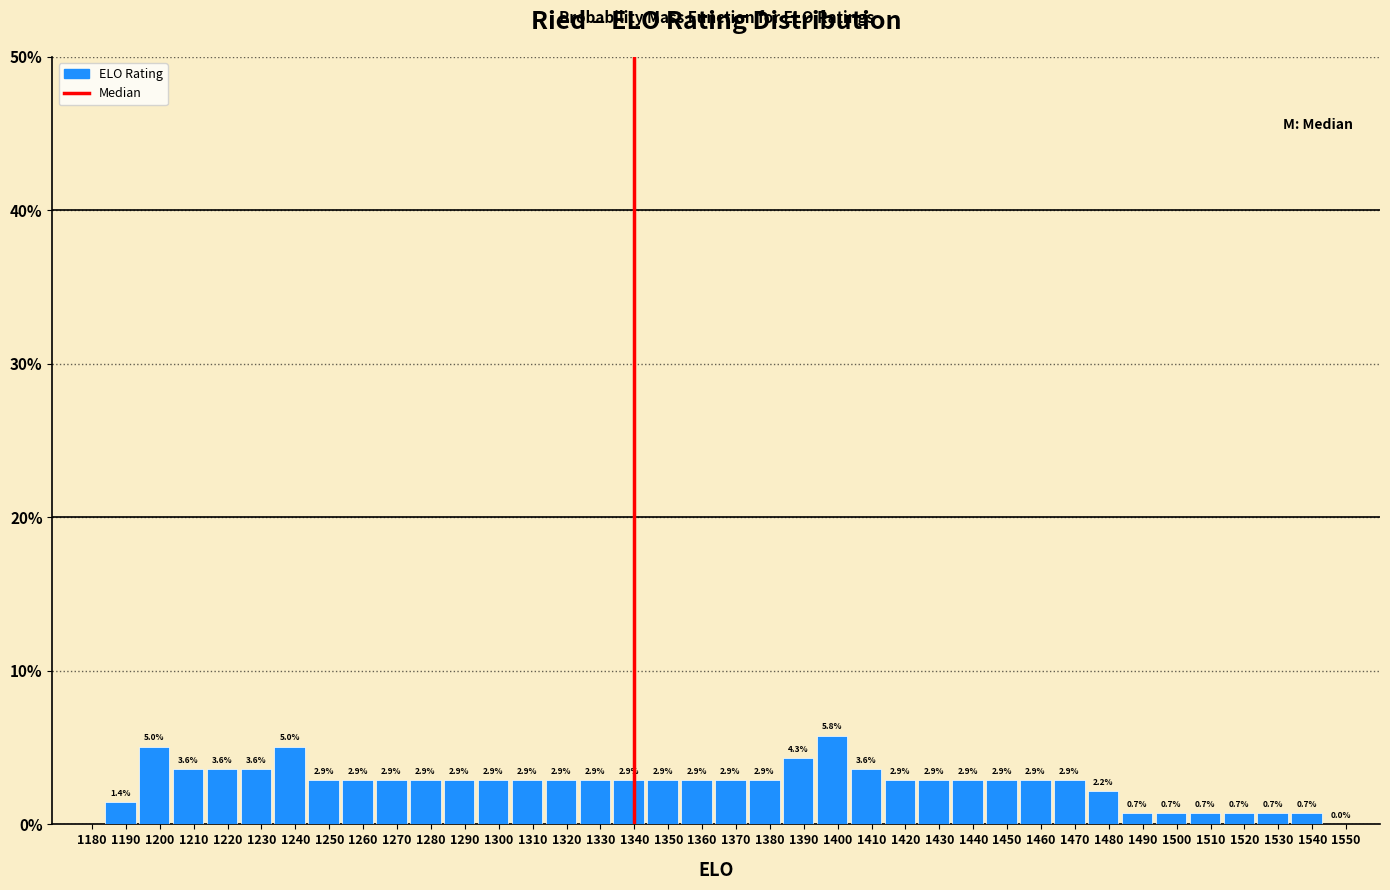

How tall is the bar that spans 1463 to 1473 on the x-axis? The bar edges are not printed on the chart, so give them approximately, as read against the axis.

2.9